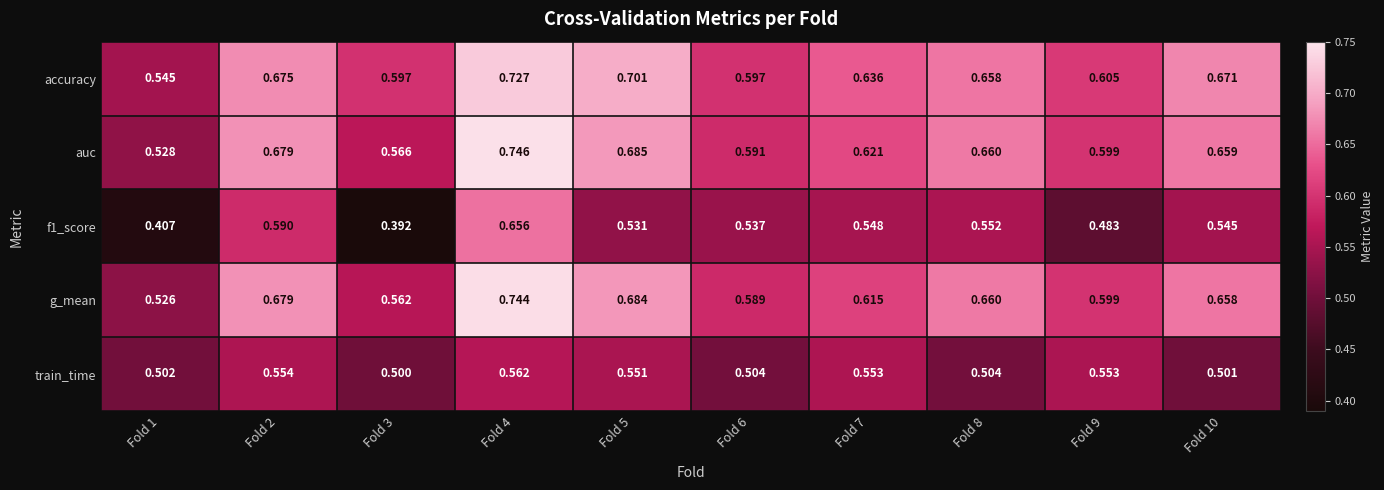

Is the value of g_mean at Fold 1 greater than the value of accuracy at Fold 8?

No